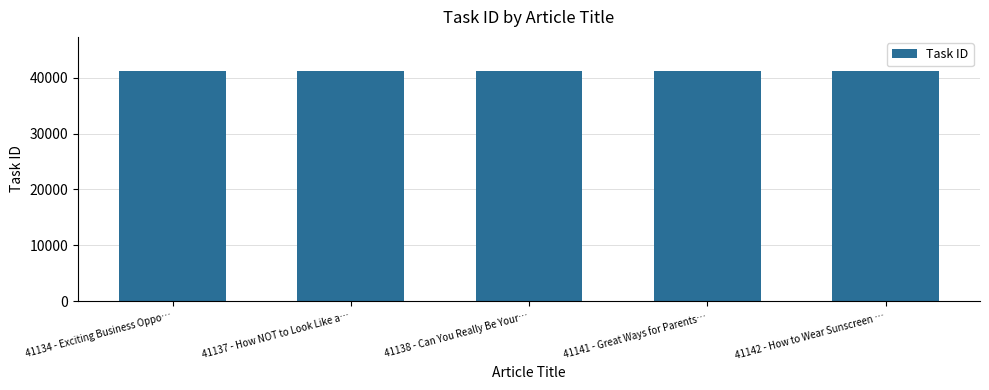

What value does the data have at 41138 - Can You Really Be Your…?

41138